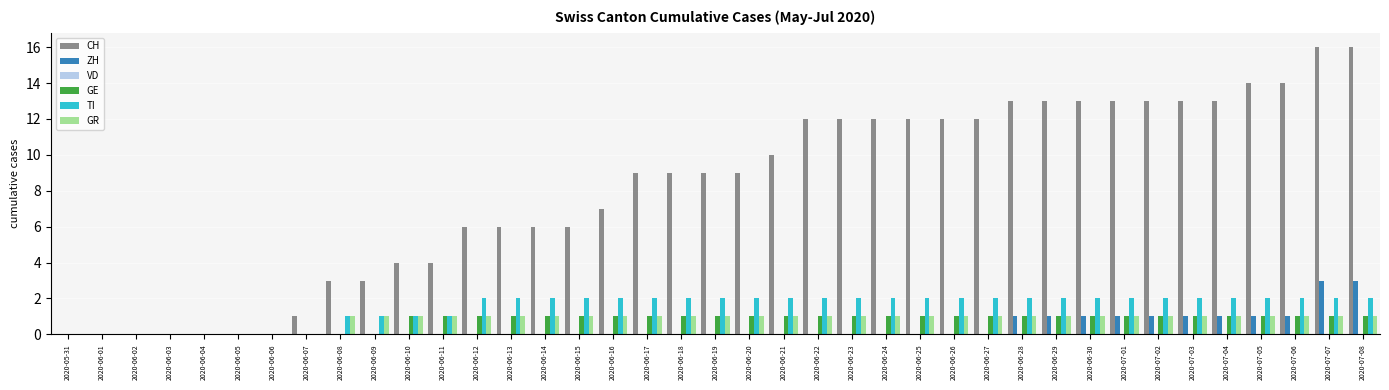

The value of GE at 2020-06-24 is 1. True or false?

True